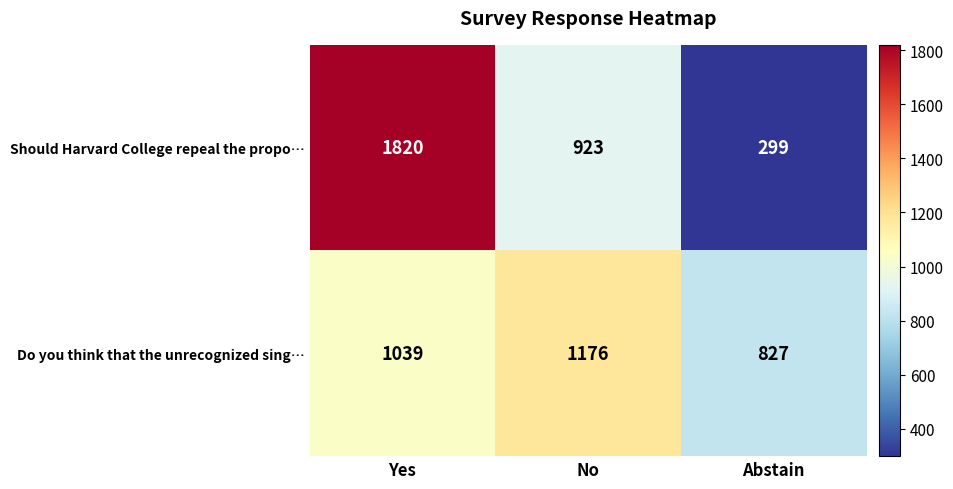

Between No and Abstain, which series saw the biggest shift?

Should Harvard College repeal the propo…